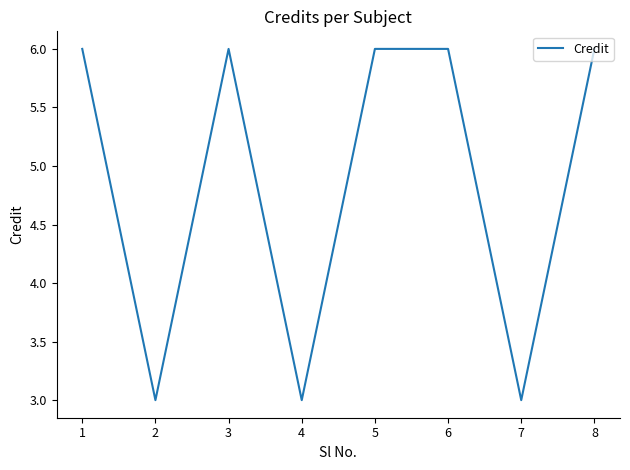

What is the approximate value at 6?

6